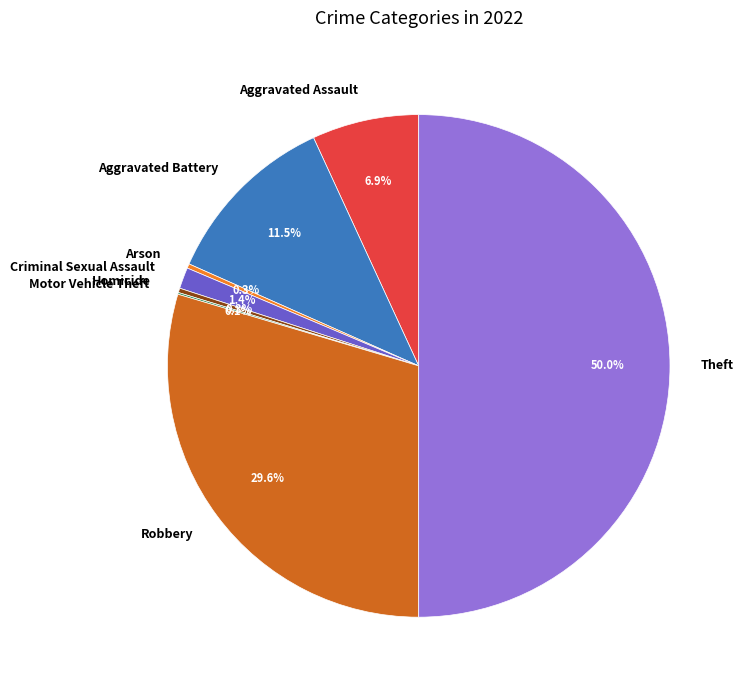

Does Aggravated Battery represent more than half of the total?

No